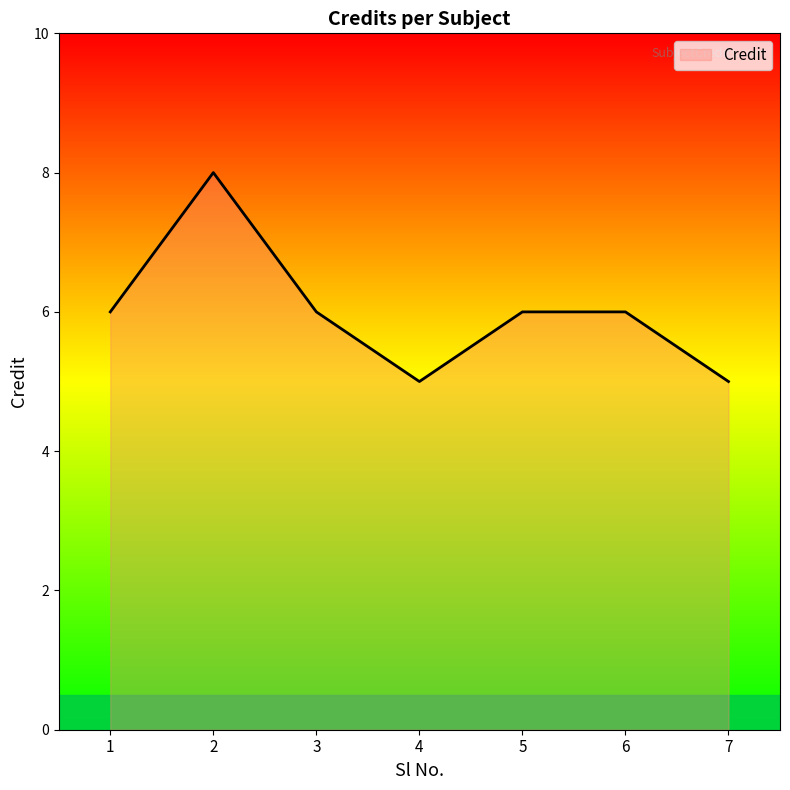

True or false: the data has more than 2 interior local peaks.

False